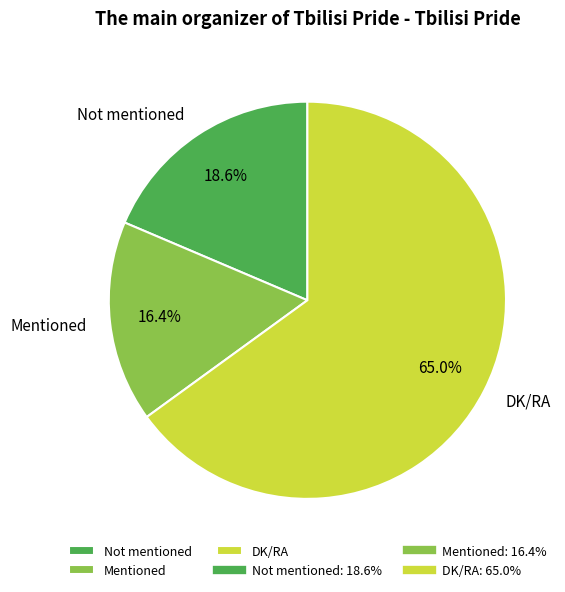

What is the majority slice?

DK/RA